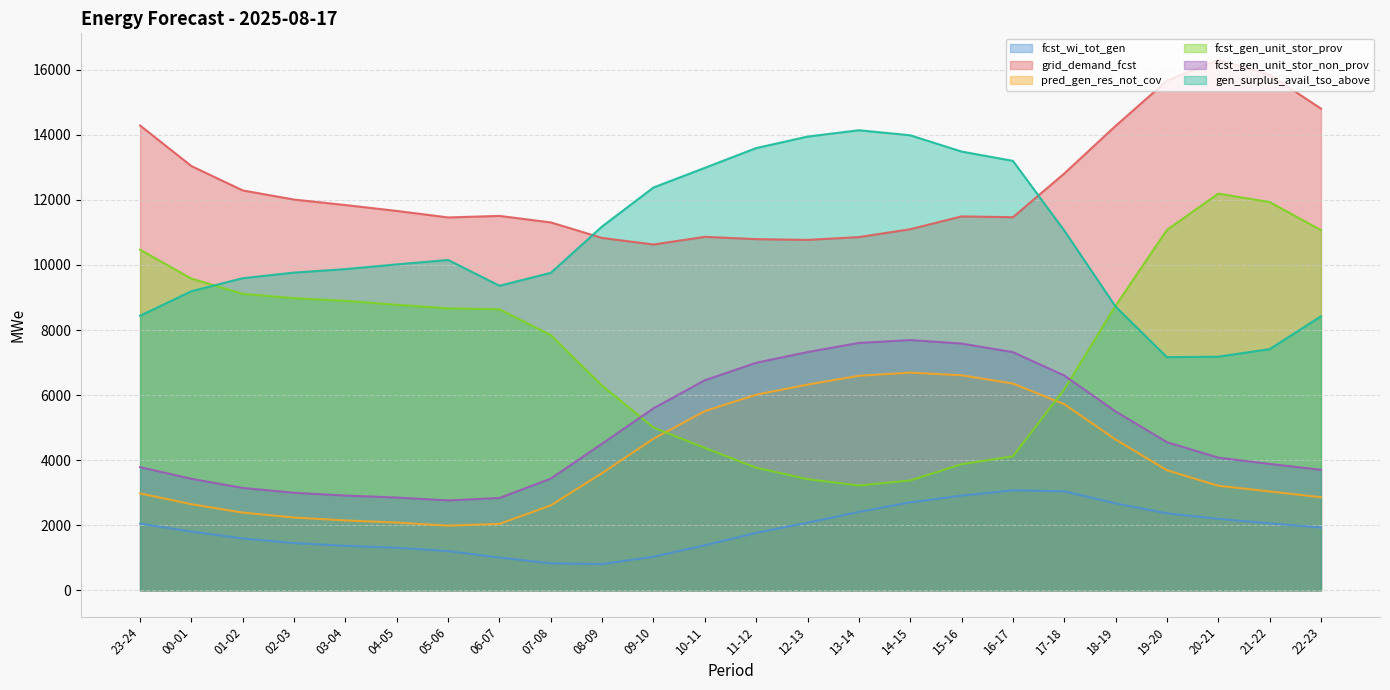

True or false: pred_gen_res_not_cov and fcst_wi_tot_gen cross at least once.

False